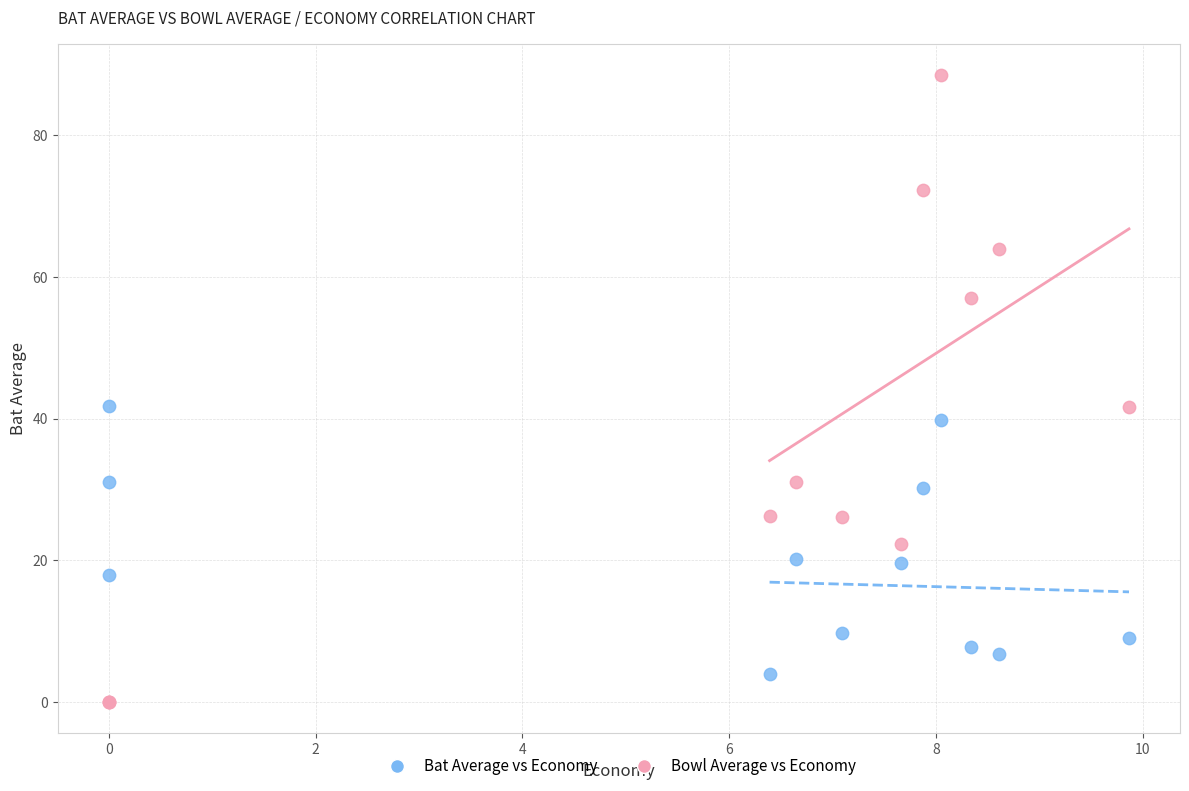

Which series has the largest Y range (max minus min)?

Bowl Average vs Economy